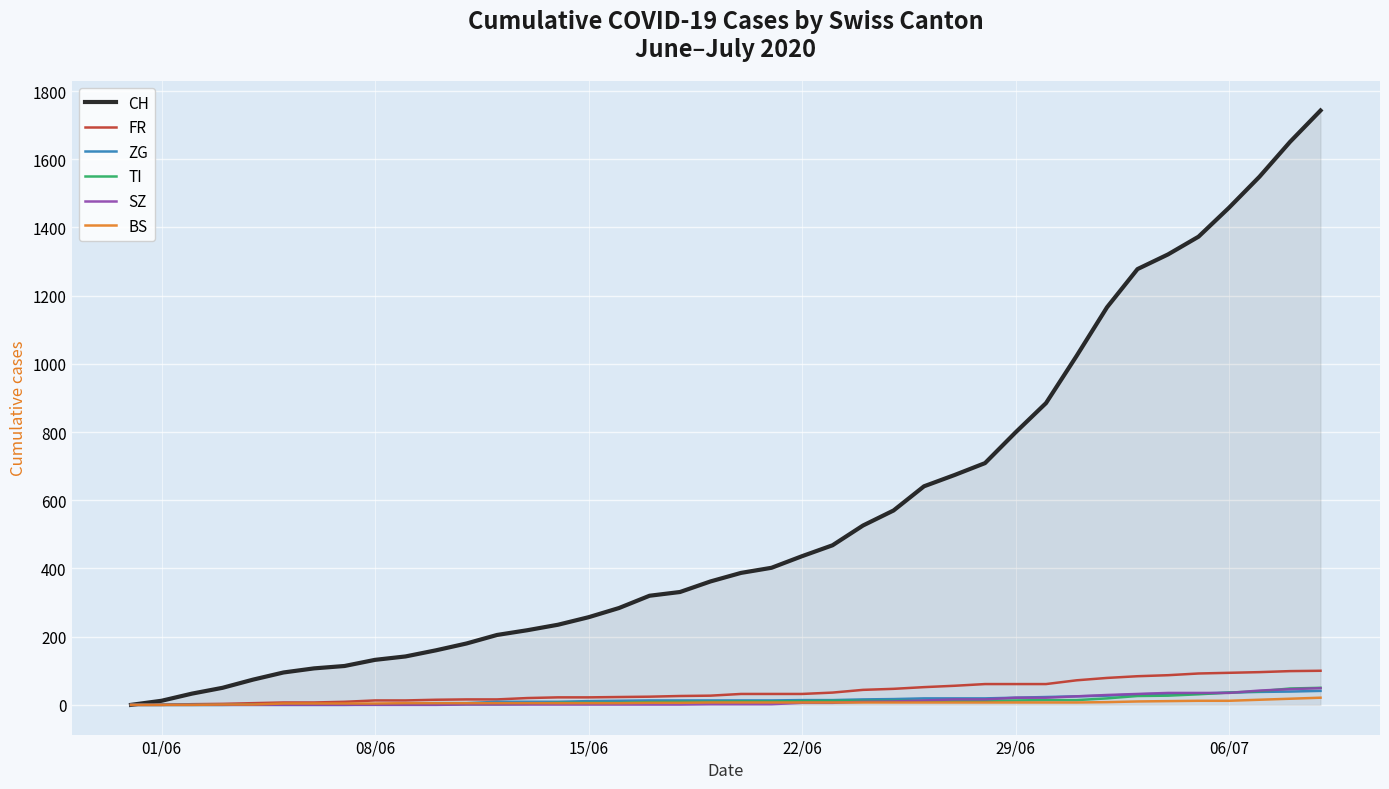

Which series has the largest total across all categories?

CH